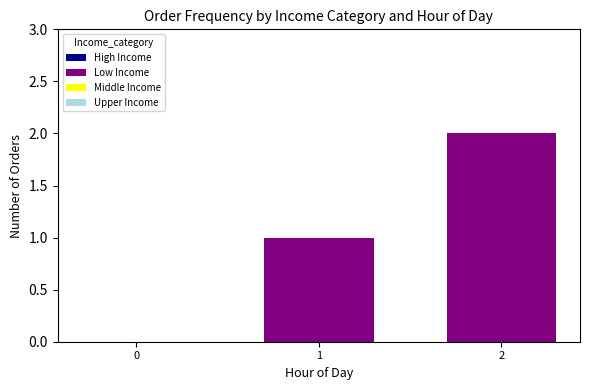

What is the sum of all values?

3